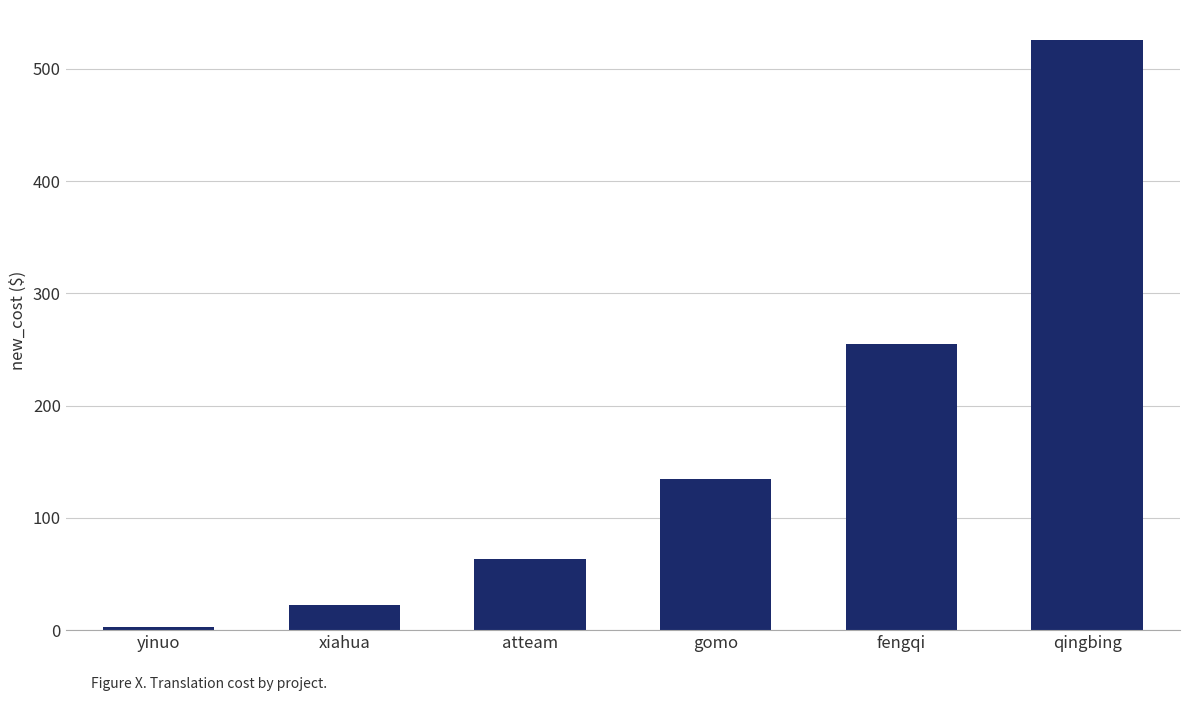

Count the number of categories in the chart.

6